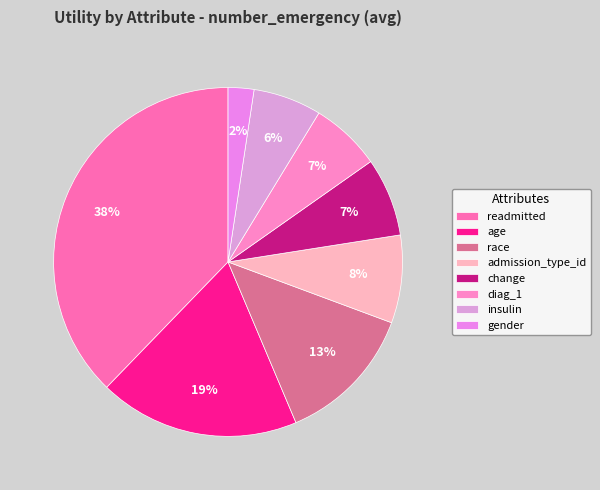

To the nearest percent, what is the difference between the largest and smallest slice percentages?

35%